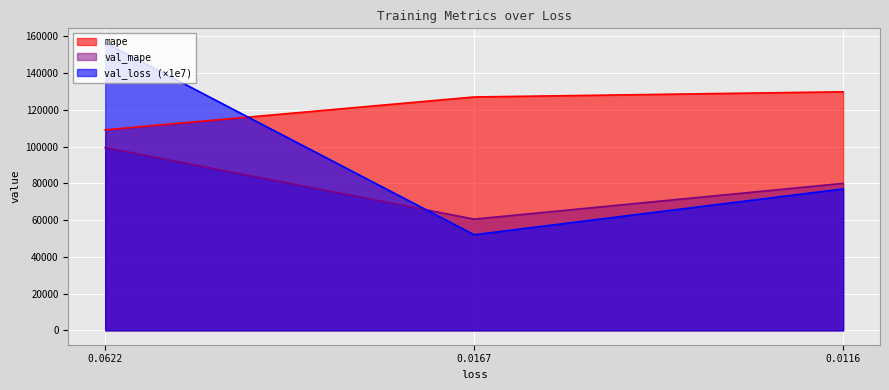

What is the value of the val_loss point at the 3rd from the left?

76975.7